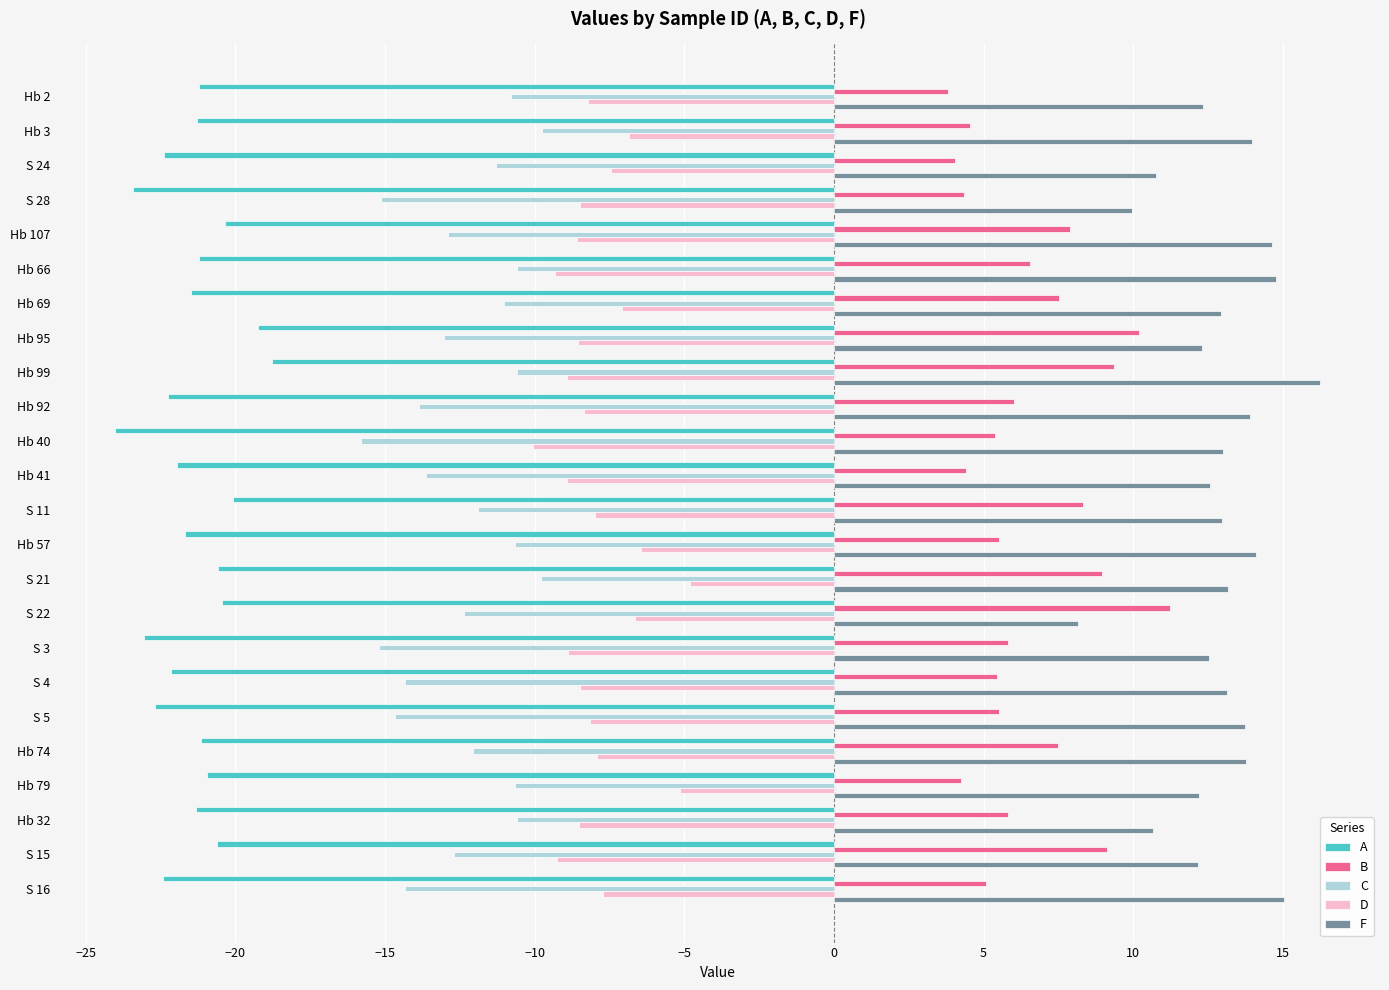

What is the greatest value displayed?

16.2